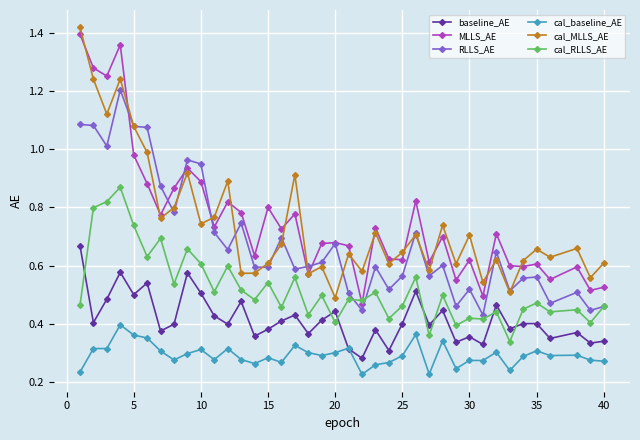

True or false: MLLS_AE and cal_baseline_AE intersect in this chart.

False